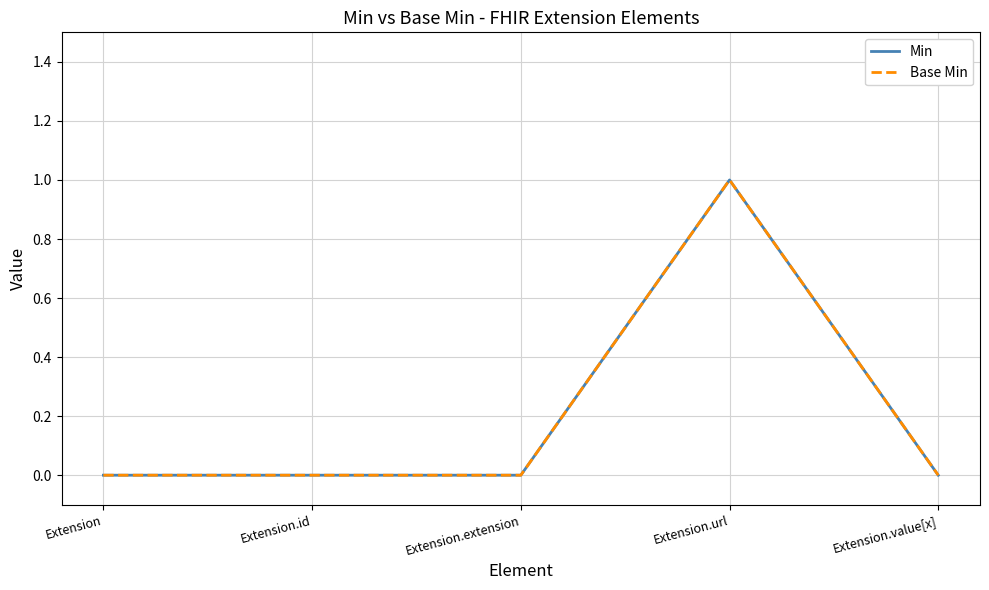

True or false: Base Min has more than 2 points higher than both neighbors.

False